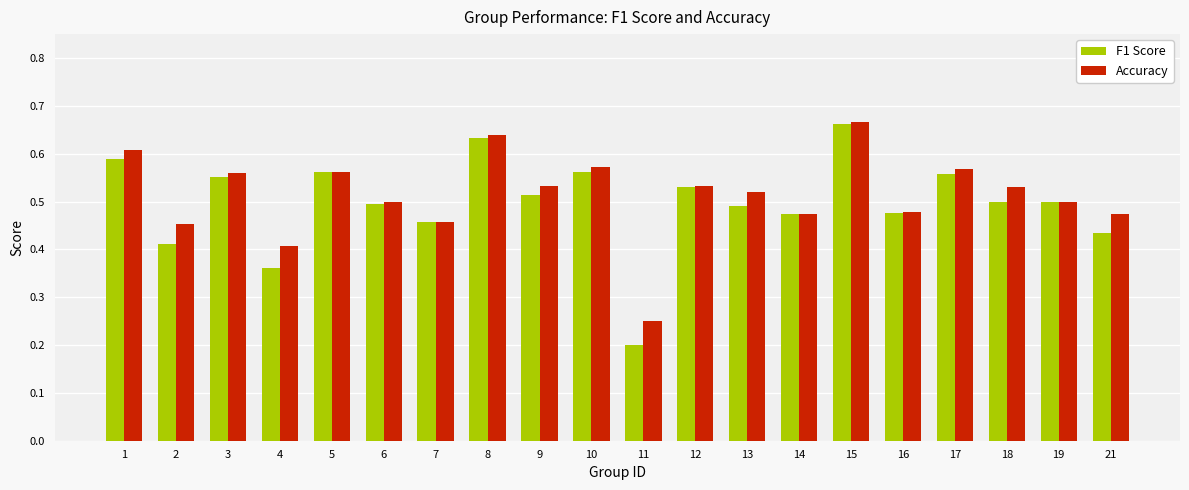

The Accuracy series shows 0.4 at 15. True or false?

False